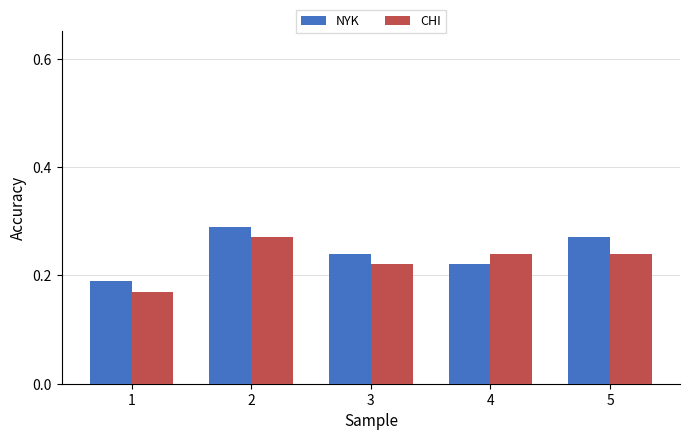

At how many categories does at least one series exceed 0?

5